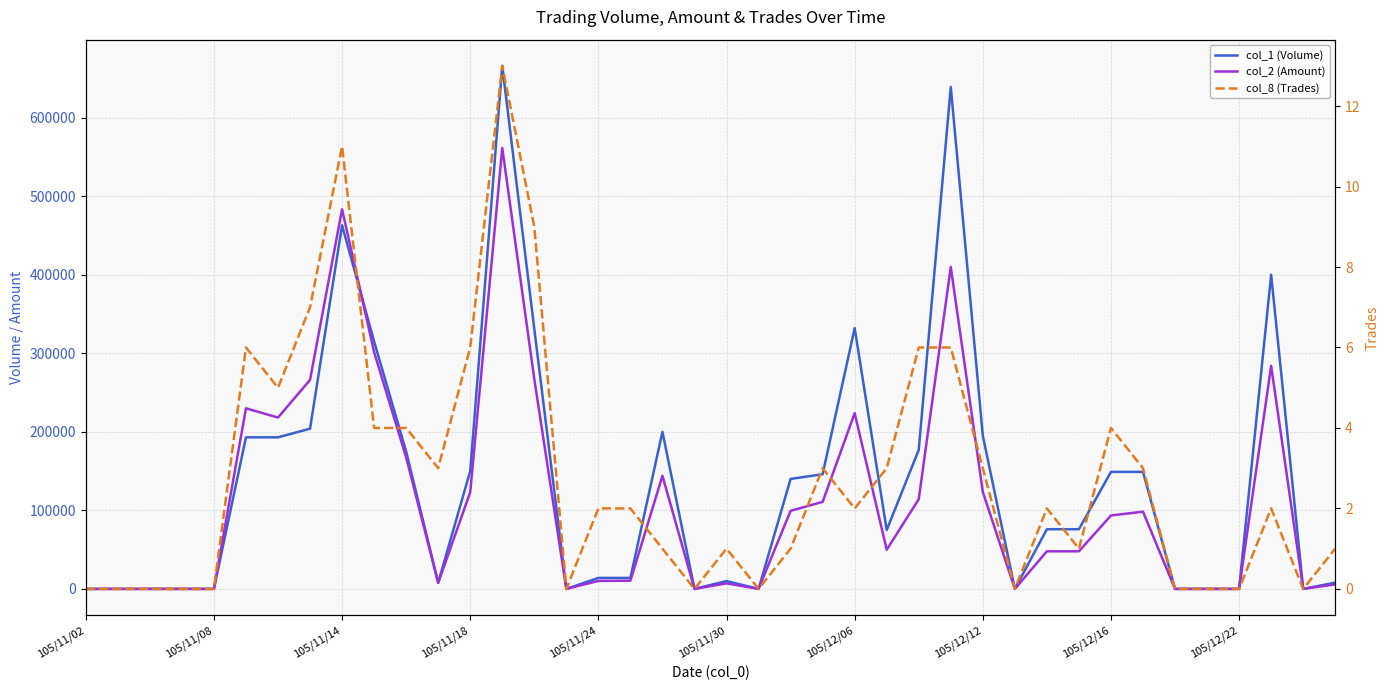

What is the maximum value for col_2 (Amount)?

561410